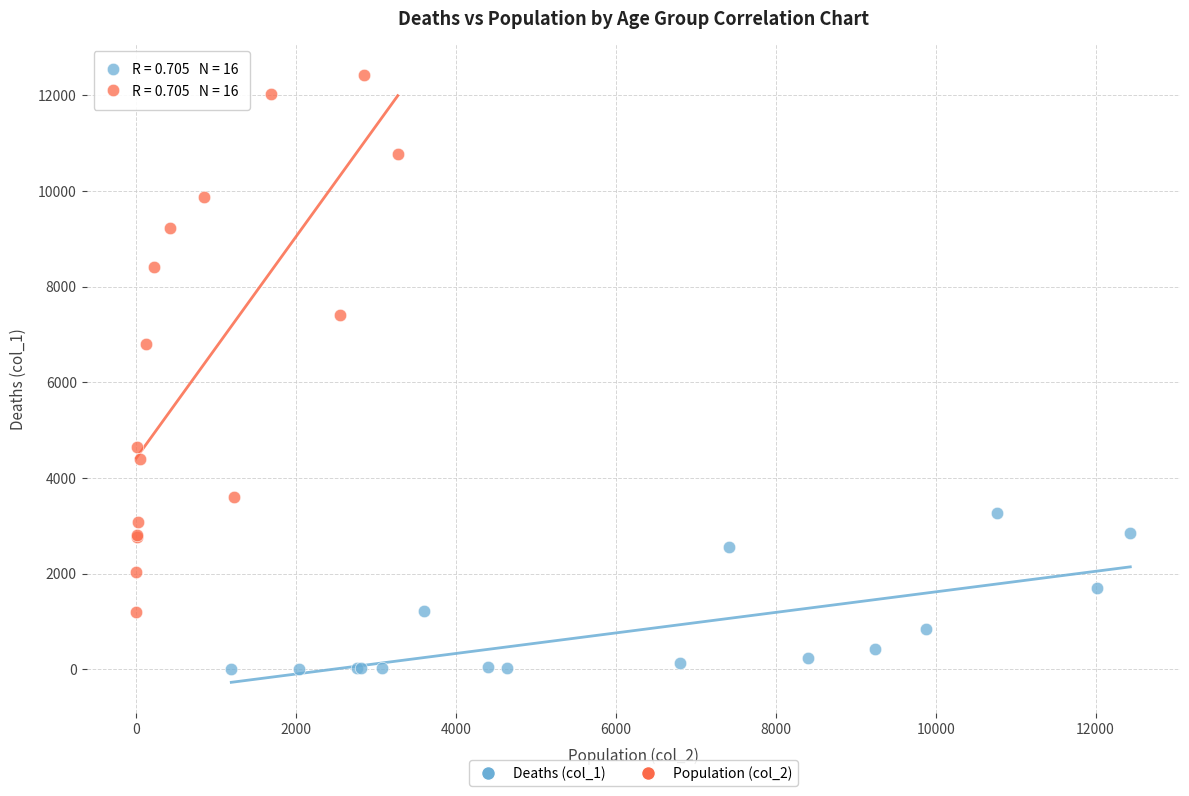

Which series reaches the maximum Y coordinate?

Population (col_2)